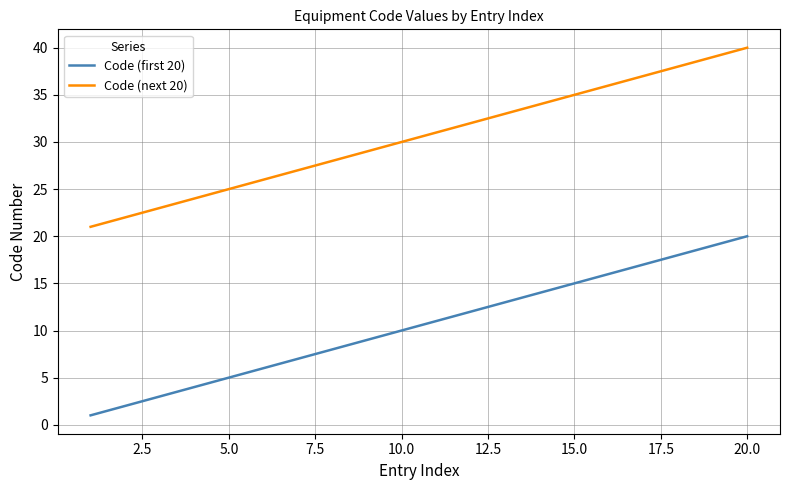

True or false: Code (first 20) and Code (next 20) cross at least once.

False